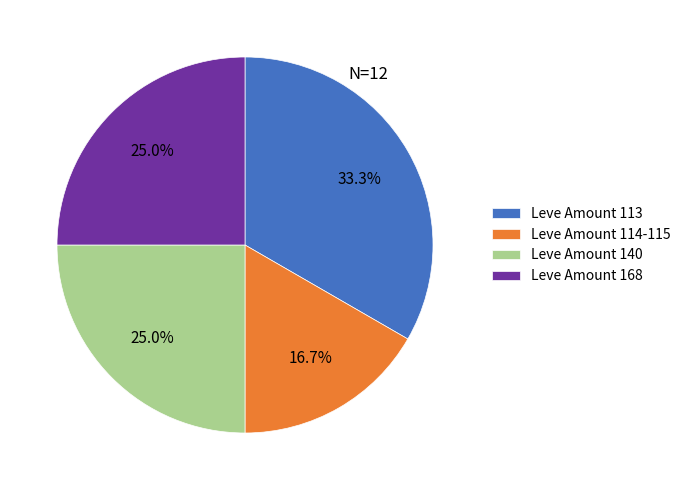

How many slices are in this pie chart?

4